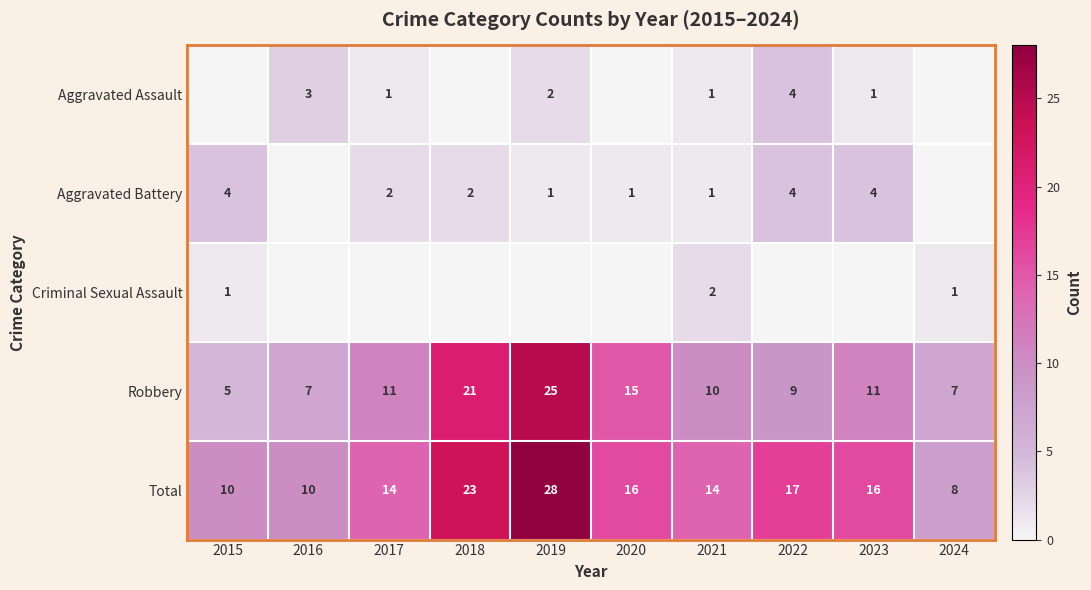

What is the sum of the Aggravated Battery values at 2022 and 2019?

5